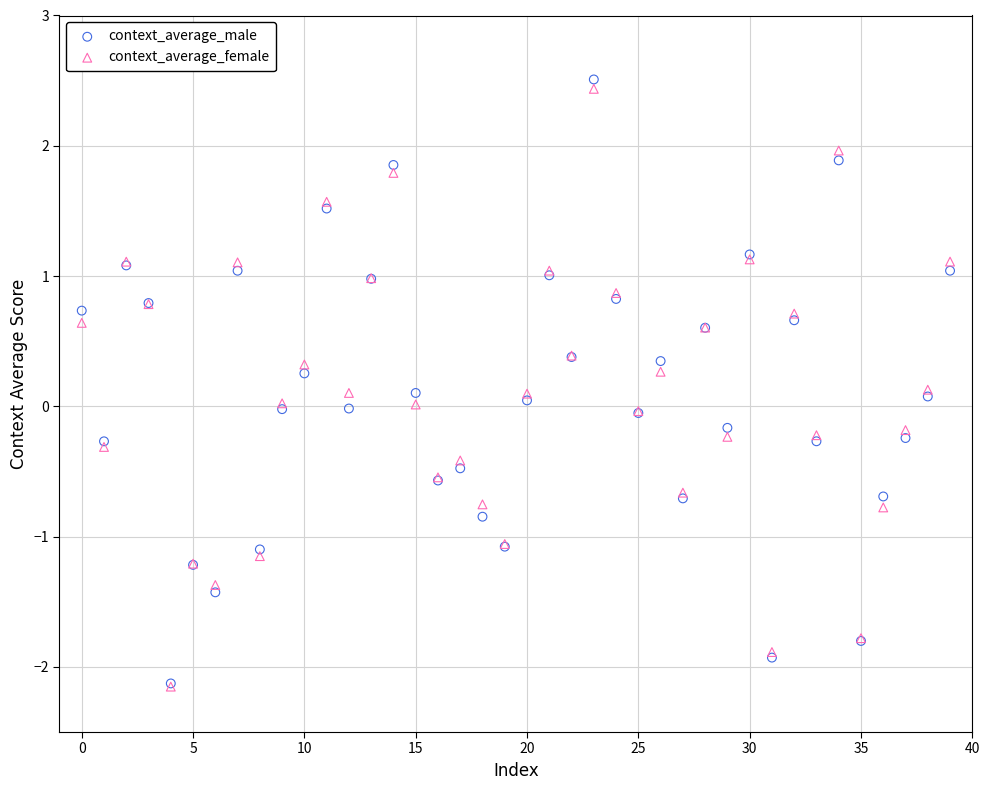

What are all the series names shown in the legend?

context_average_male, context_average_female